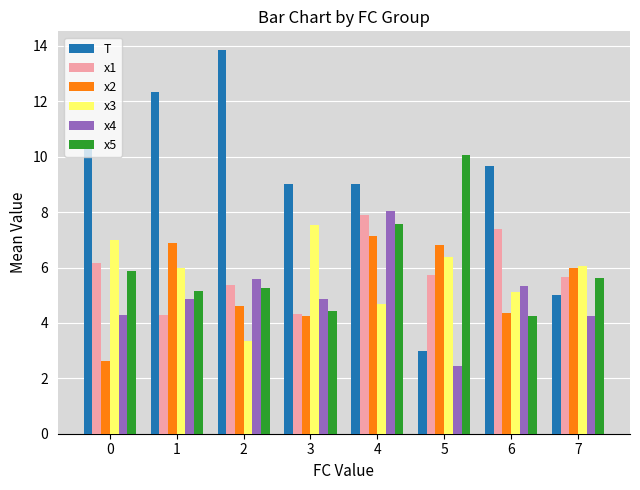

Are the bars horizontal?

No